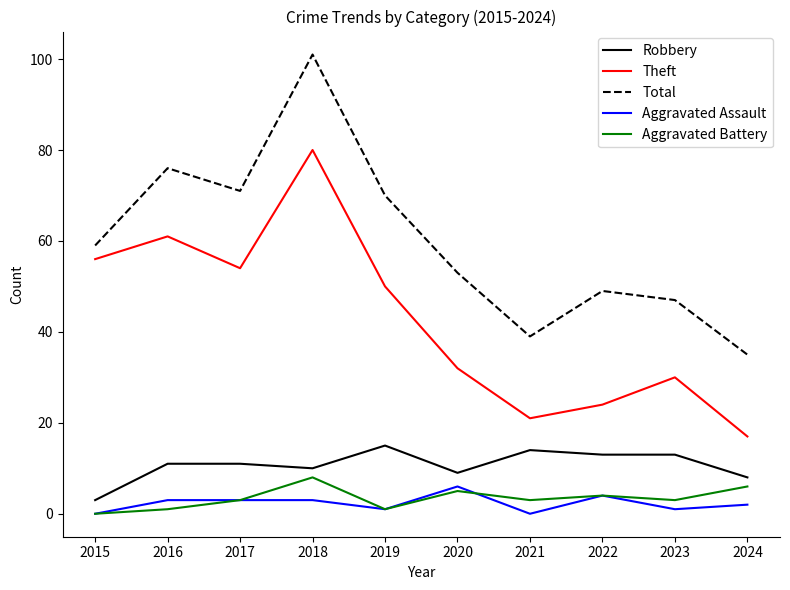

True or false: Theft has a value of 17 at 2017.

False